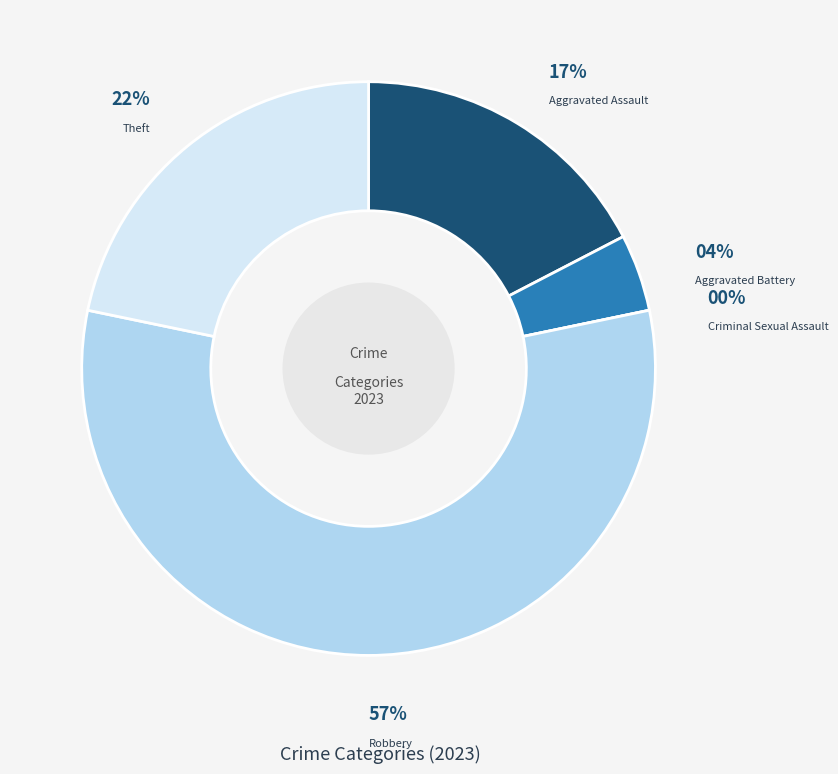

What portion of the pie excludes Criminal Sexual Assault?

100.0%